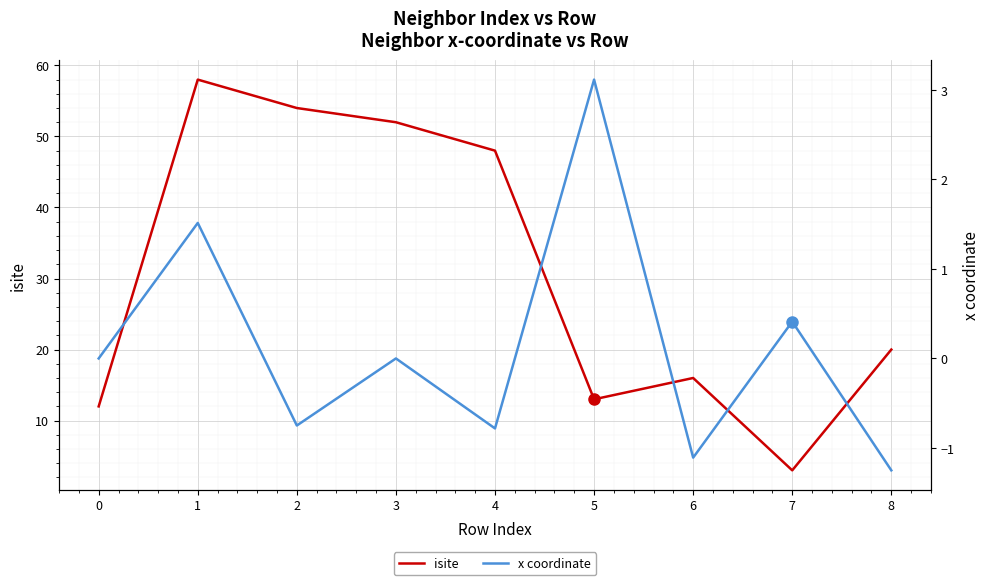

What is the sum of all isite values?

276